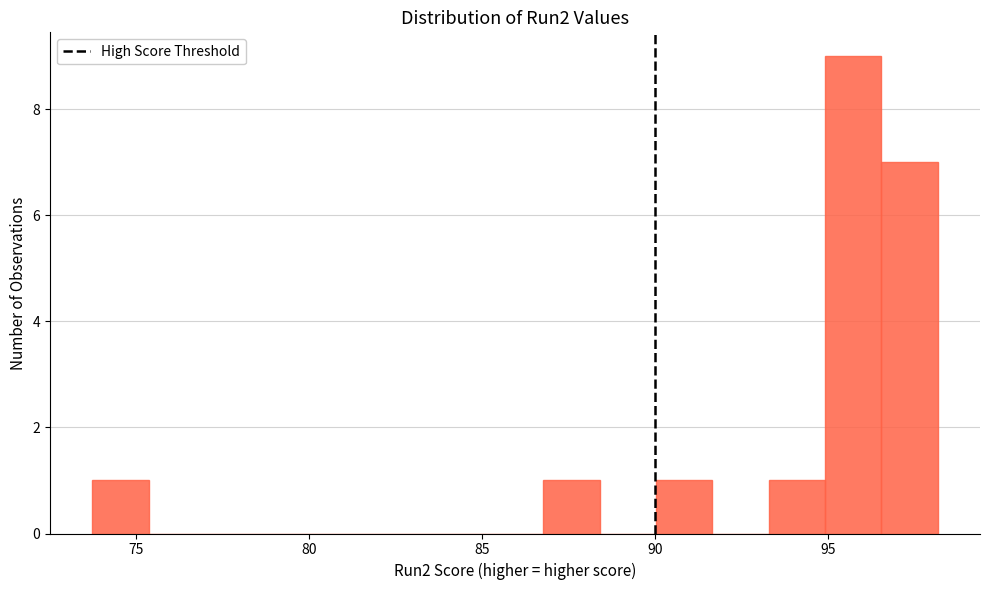

Read against the x-axis, roughly where is the centre of the tallest bar?

95.5